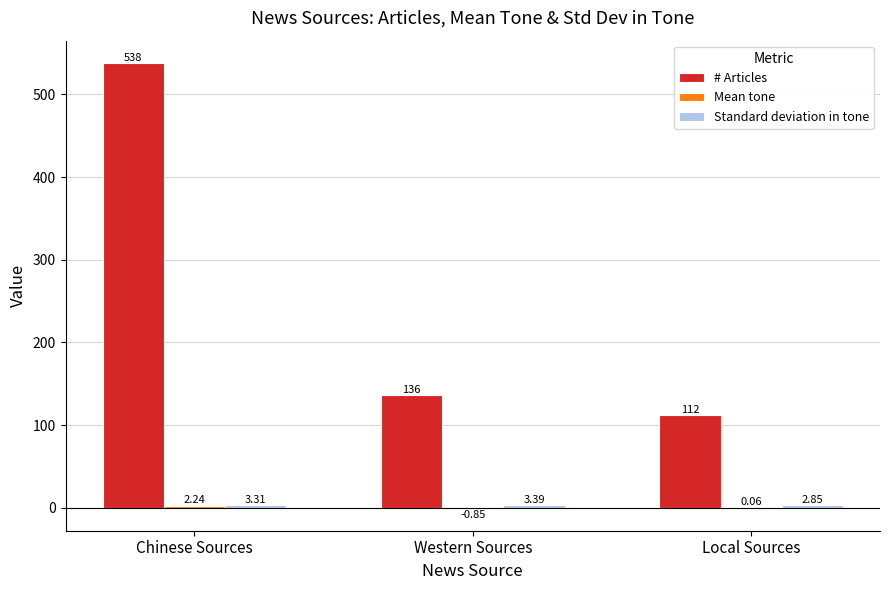

What is the sum of the # Articles values at Local Sources and Western Sources?

248.0